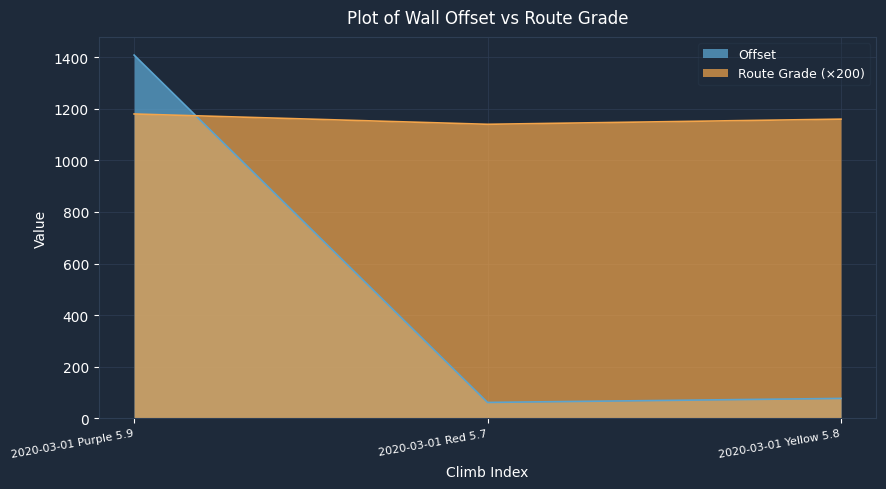

What is the difference between the highest and lowest values at 2020-03-01 Purple 5.9?

228.5